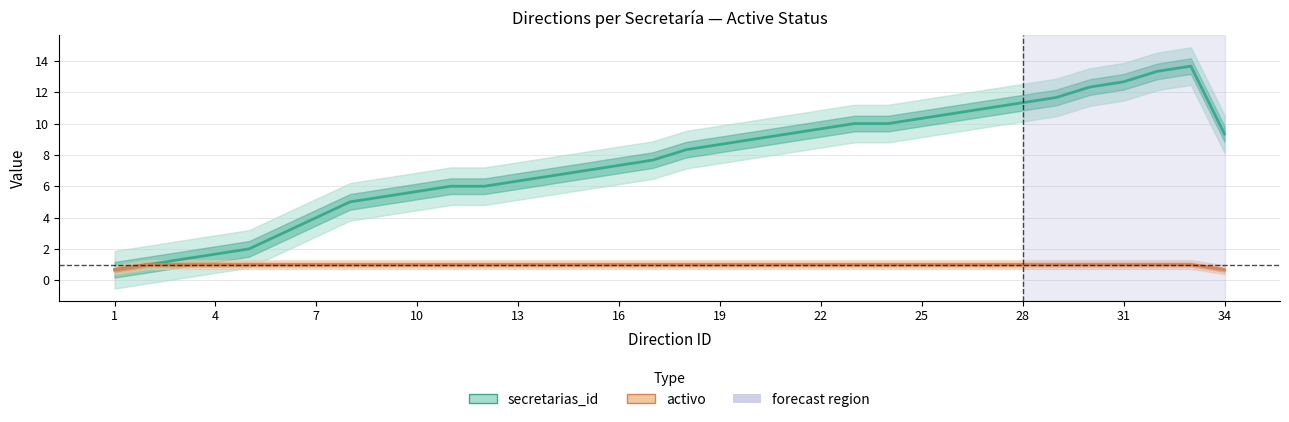

At 25, list the series in order from smallest to largest.

activo, secretarias_id